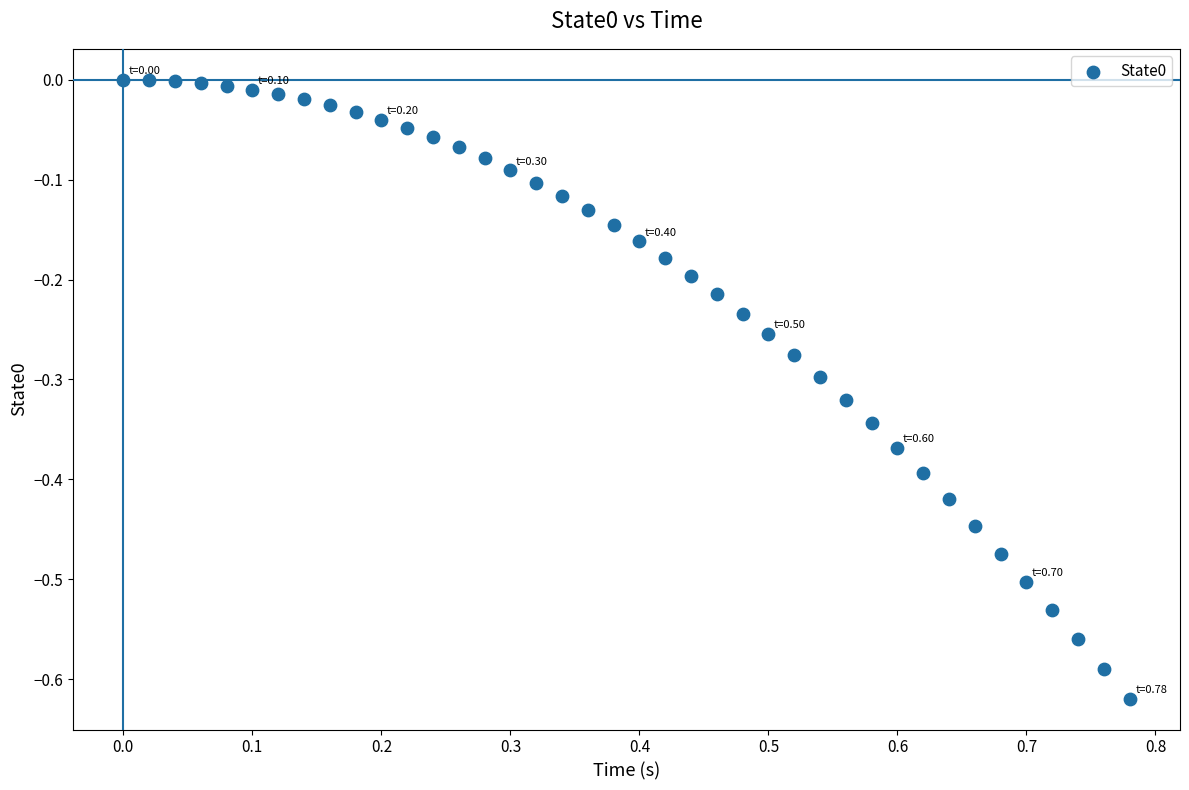

What is the range of X values (max minus min)?

0.8